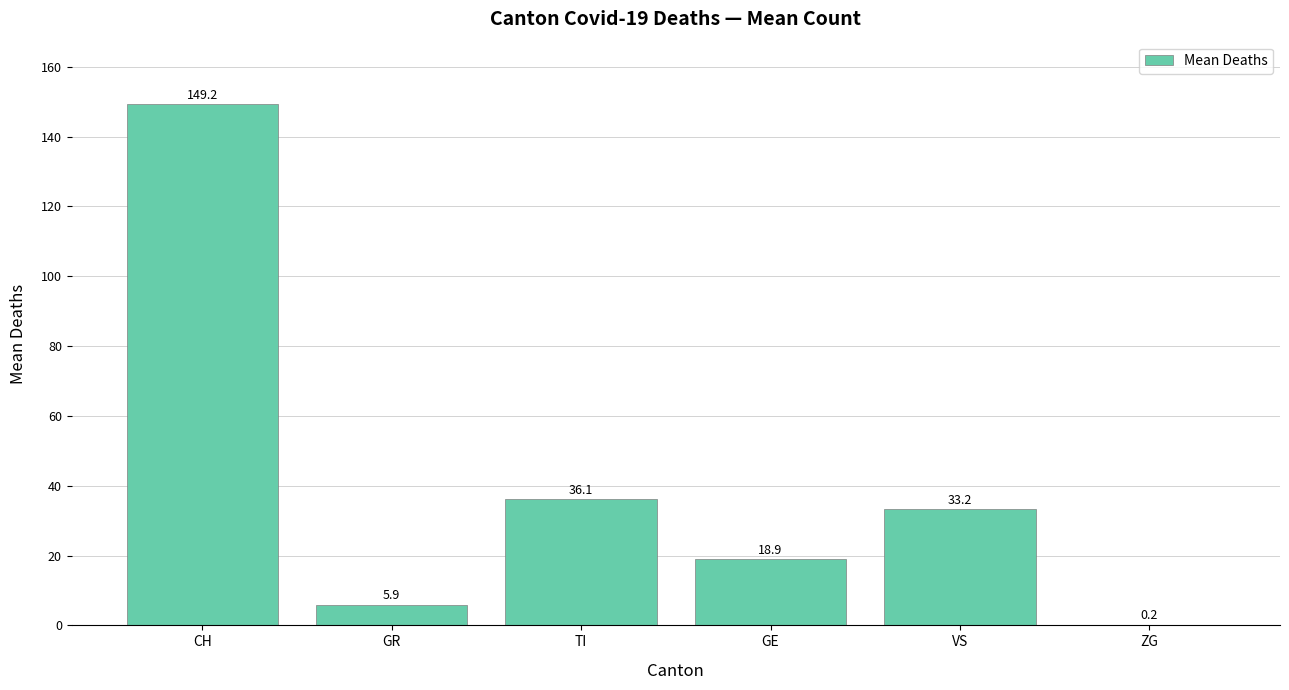

Where does the data first go above 33?

CH